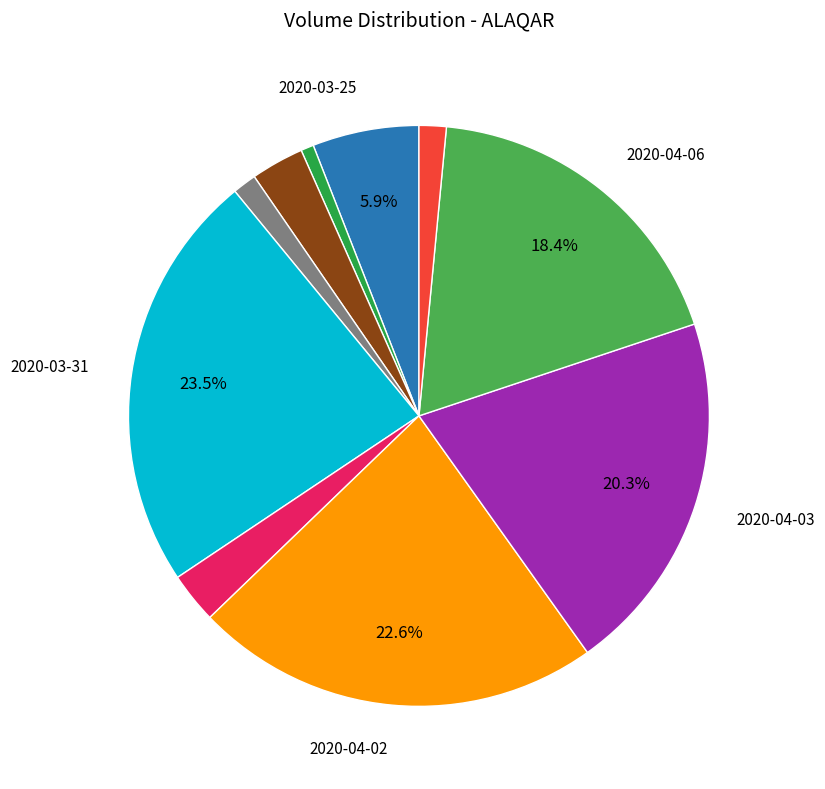

To the nearest percent, what is the difference between the largest and smallest slice percentages?

23%